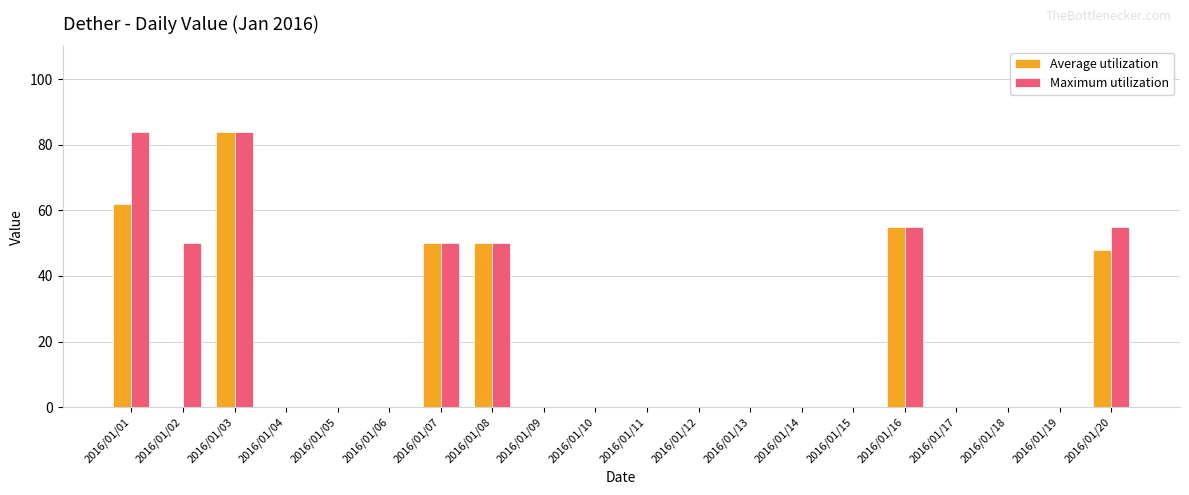

The Maximum utilization series shows 0 at 2016/01/06. True or false?

True